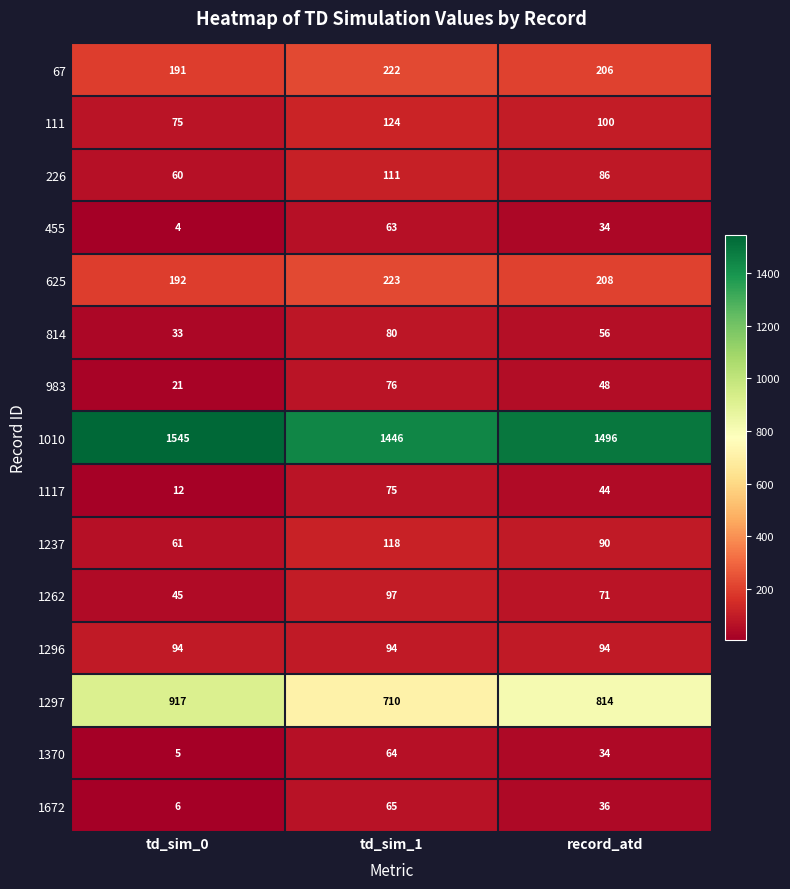

What is the difference between the maximum and minimum values in the 1117 series?

63